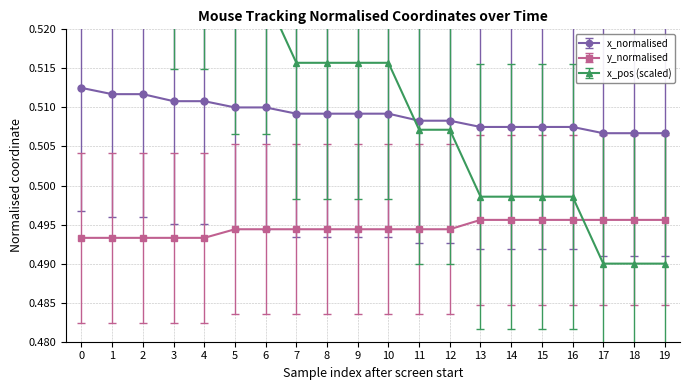

At how many categories does at least one series exceed 0?

20